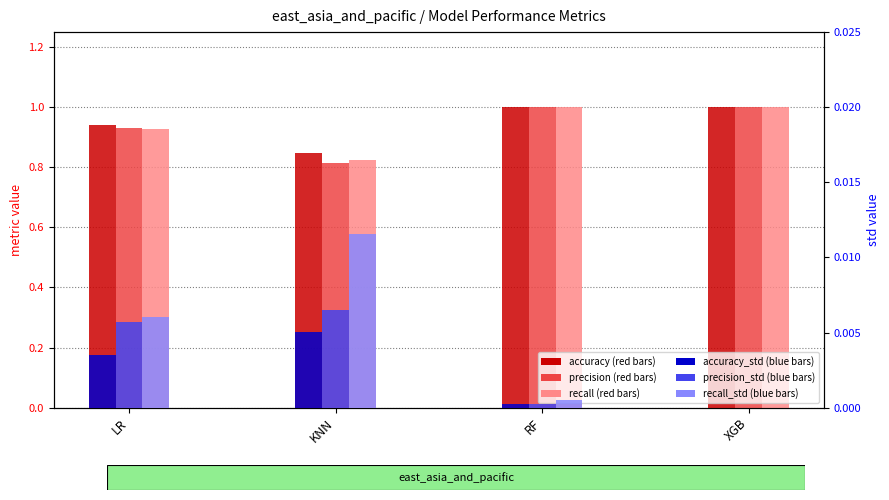

Where is precision_std nearest to the value 0?

XGB